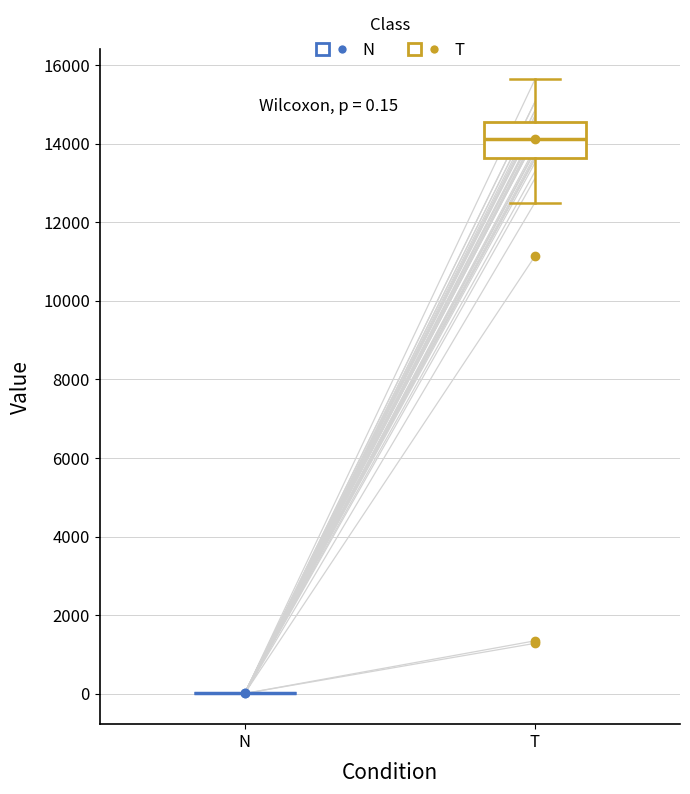

Comparing the boxes themselves (not the whiskers), which one is the tallest?

T